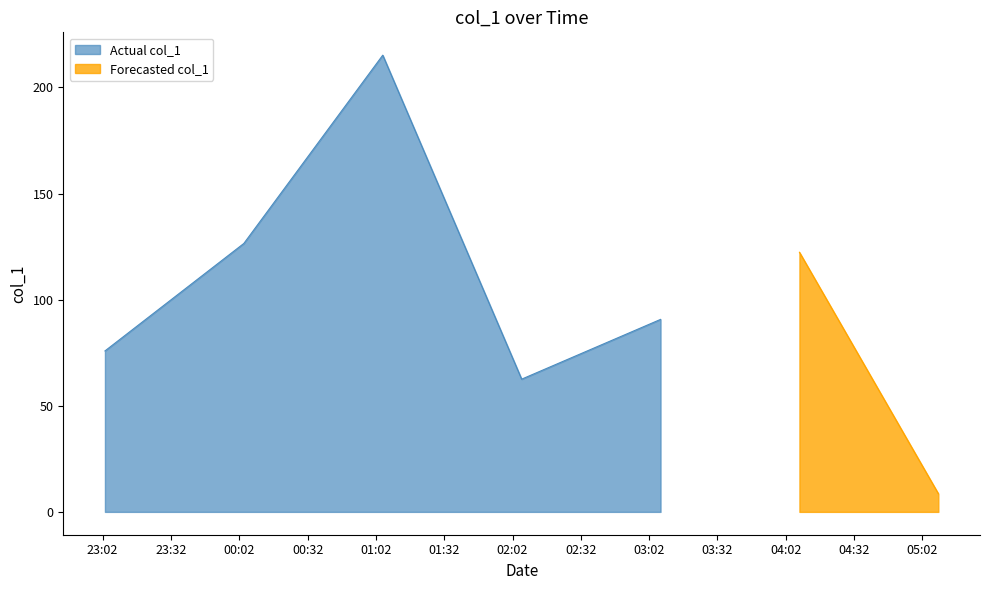

What is the highest value of the Actual col_1 series?

215.2